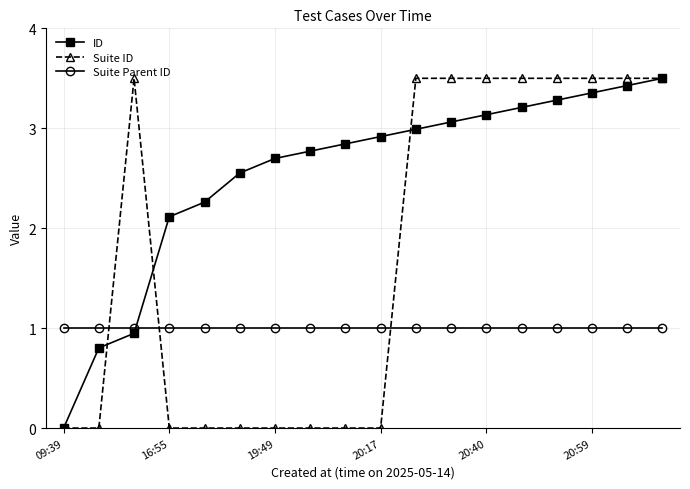

Count the number of categories in the chart.

18